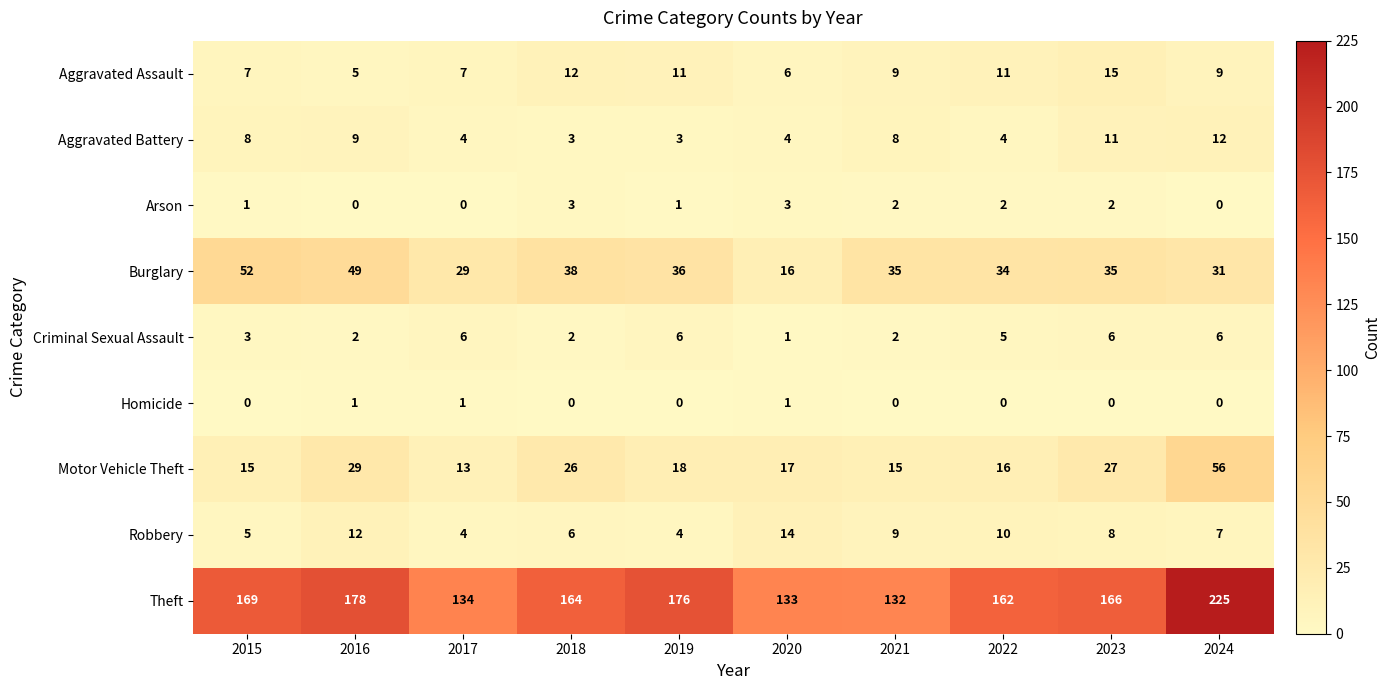

How many categories are shown in the chart?

10